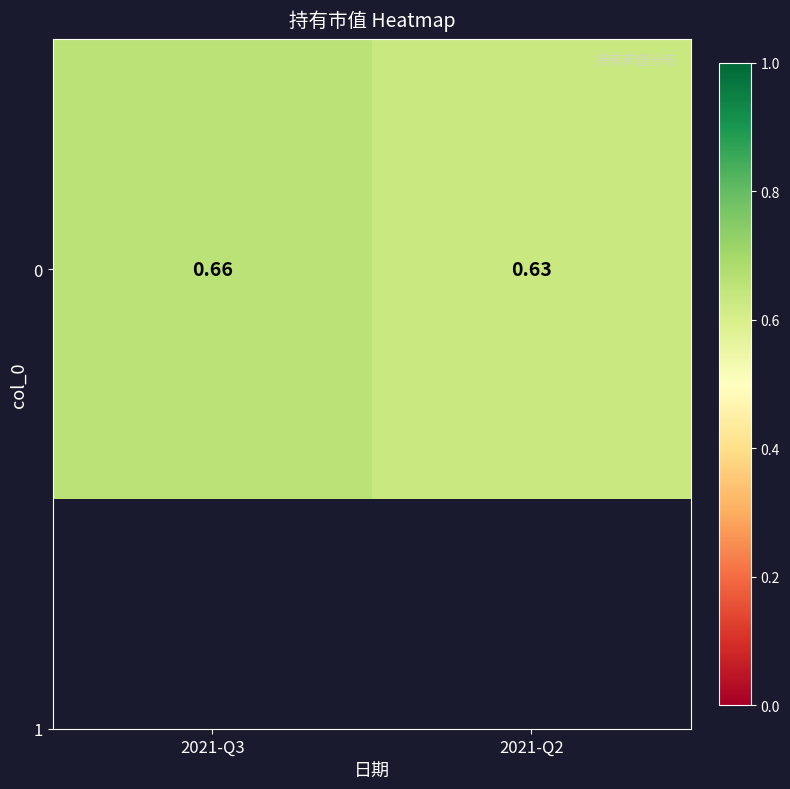

Reading left to right, what are all the values shown in this chart?

2021-Q3=0.7	2021-Q2=0.6